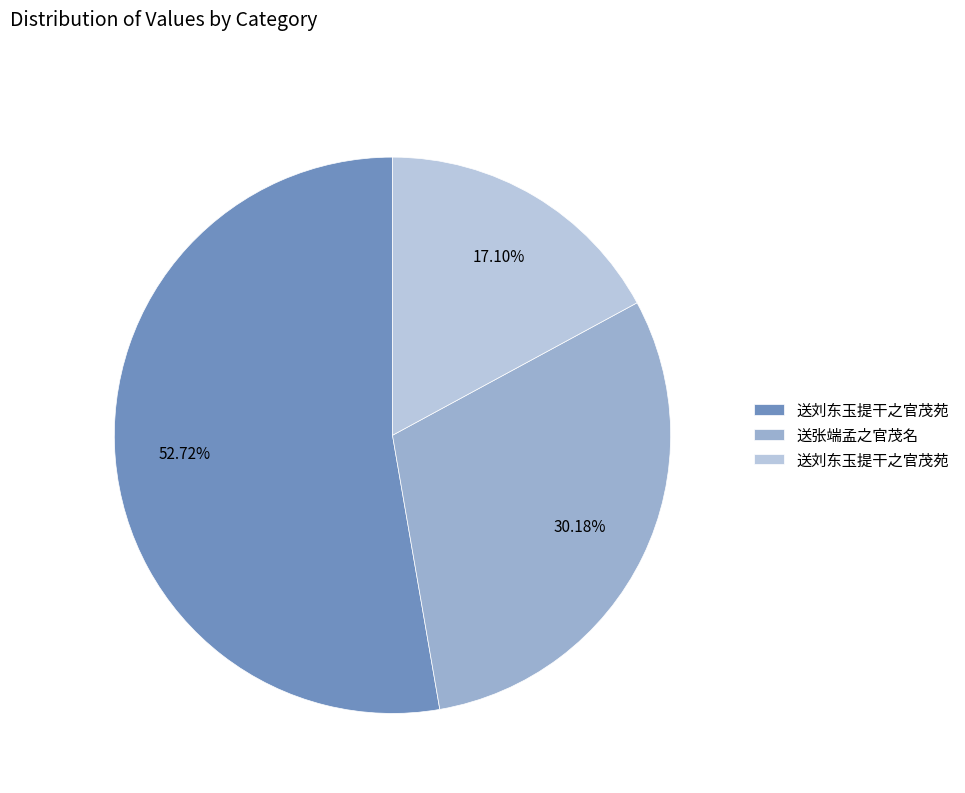

Is there any slice that represents more than half of the pie?

Yes